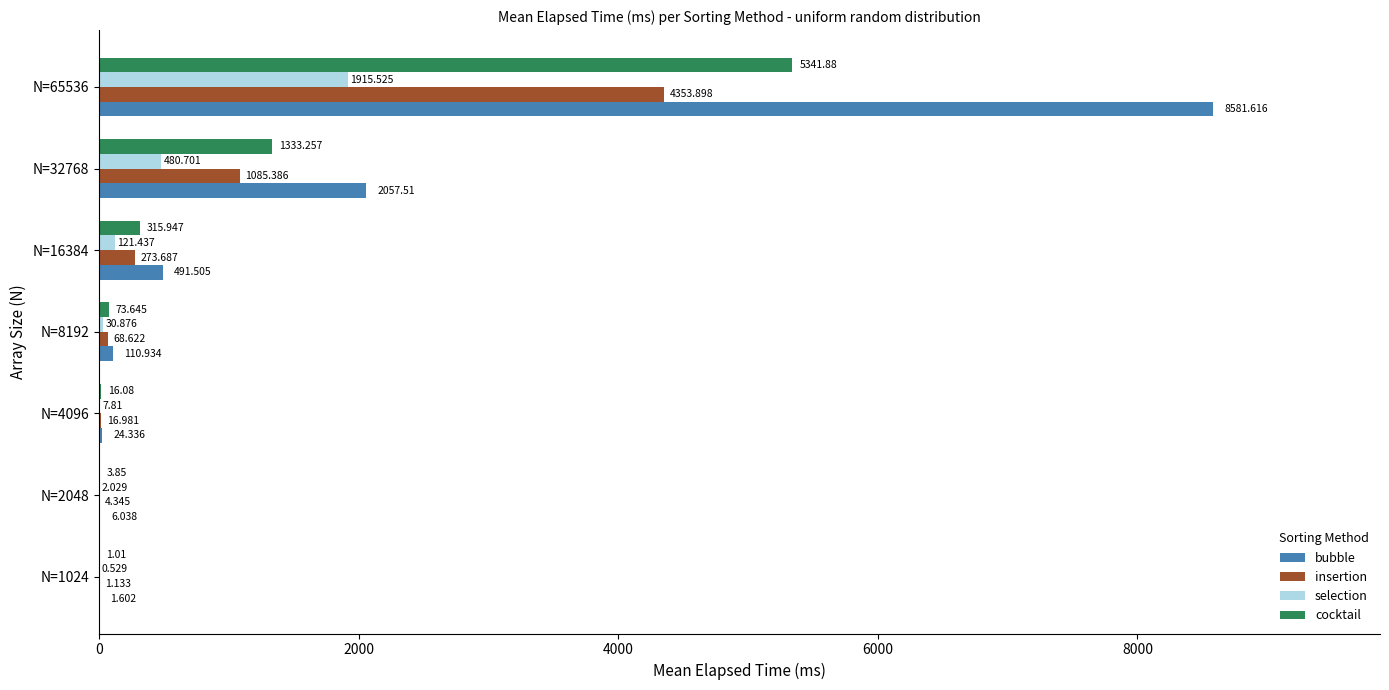

Count the number of categories in the chart.

7